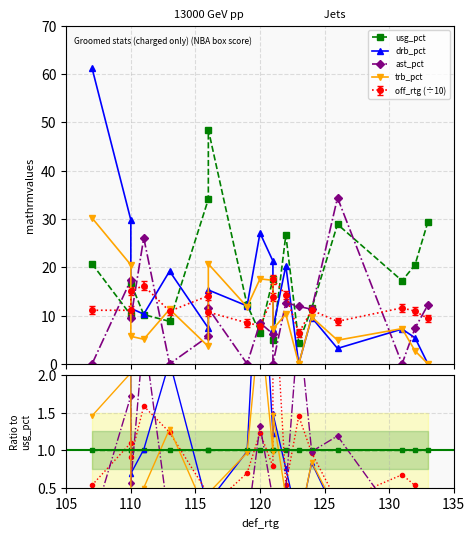

True or false: off_rtg (÷10) has more than 0 points higher than both neighbors.

True